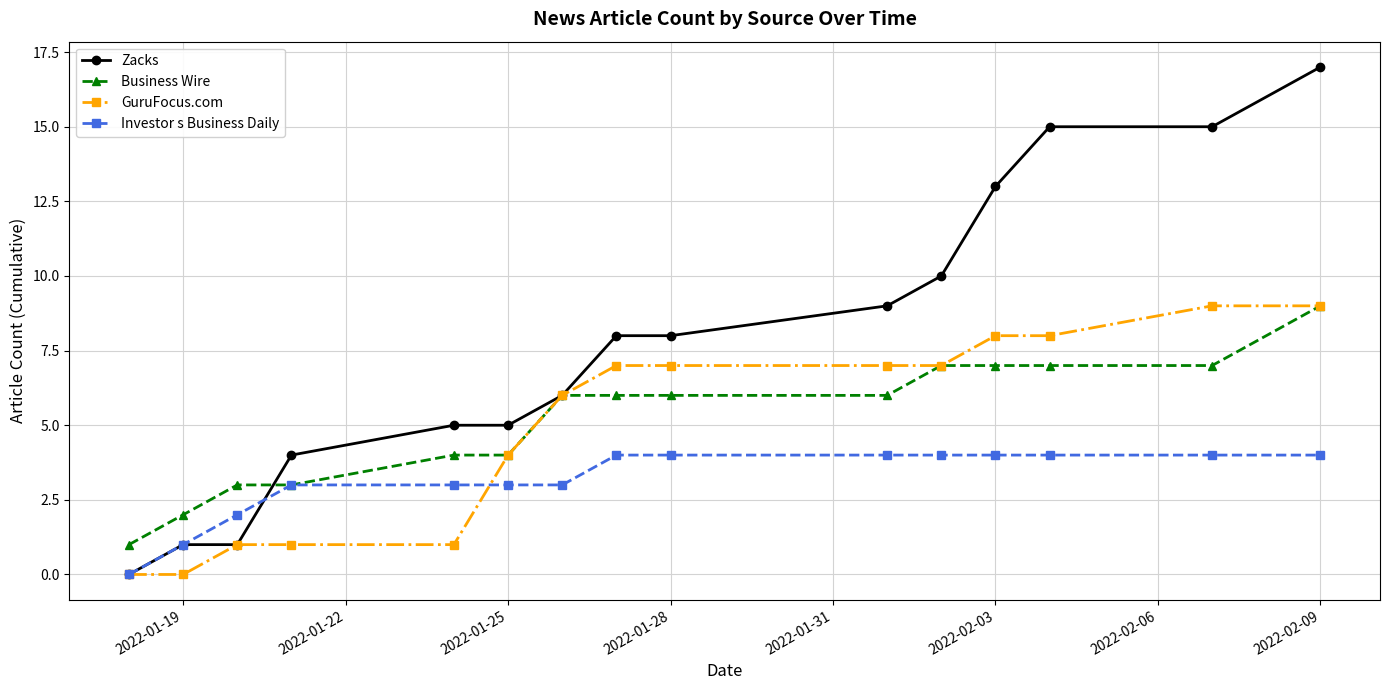

What is the average value of the GuruFocus.com series?

5